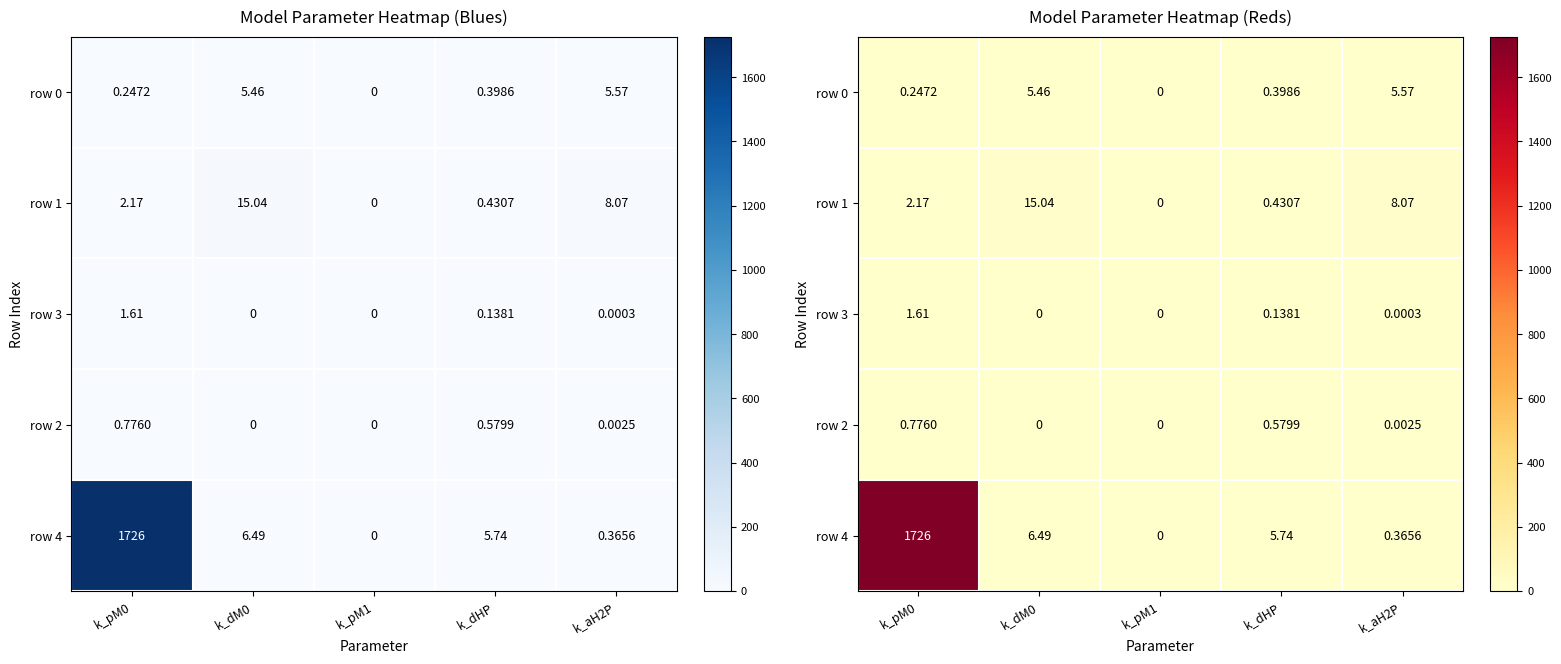

At which label does row 0 reach its peak?

k_aH2P